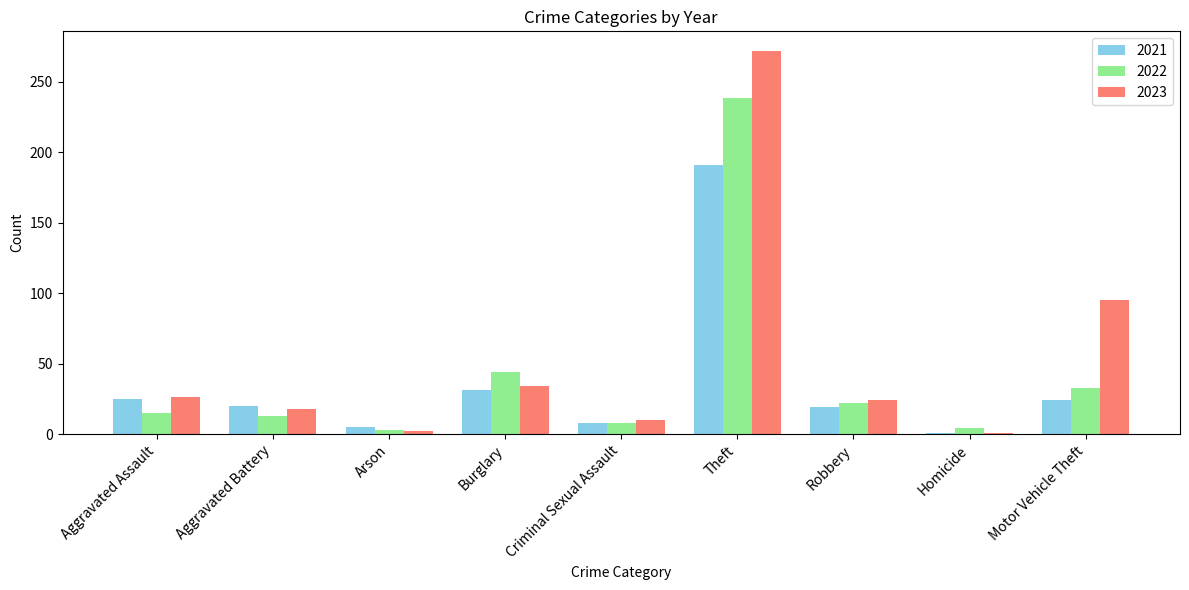

Which series has the largest total across all categories?

2023